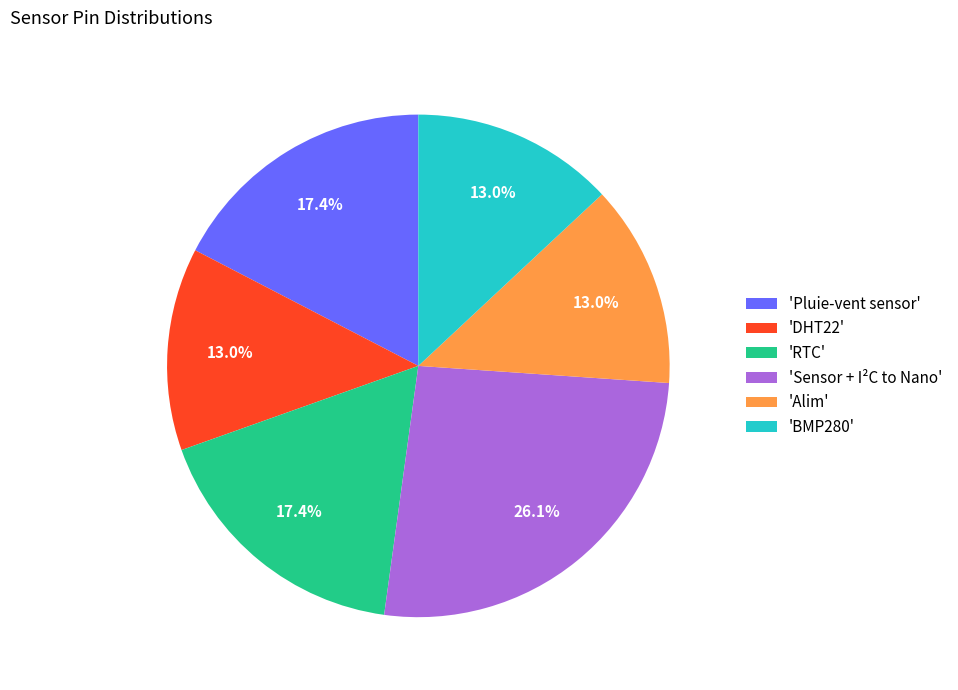

Is 'Alim' the majority of the pie?

No